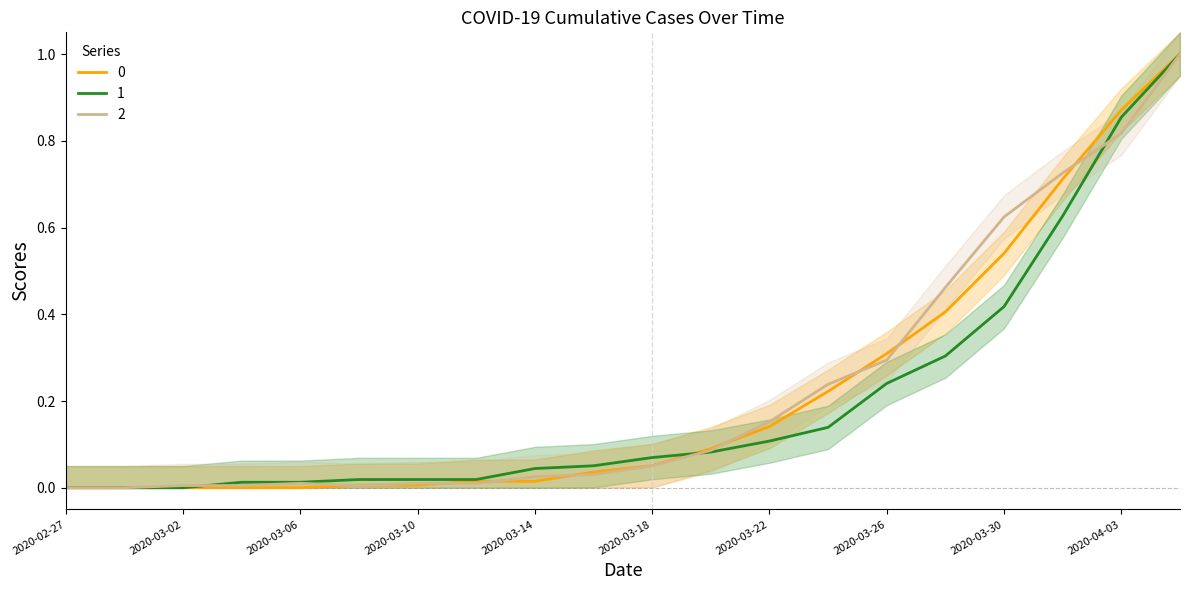

Is it true that 2 equals 0.2 at 2020-03-26?

False